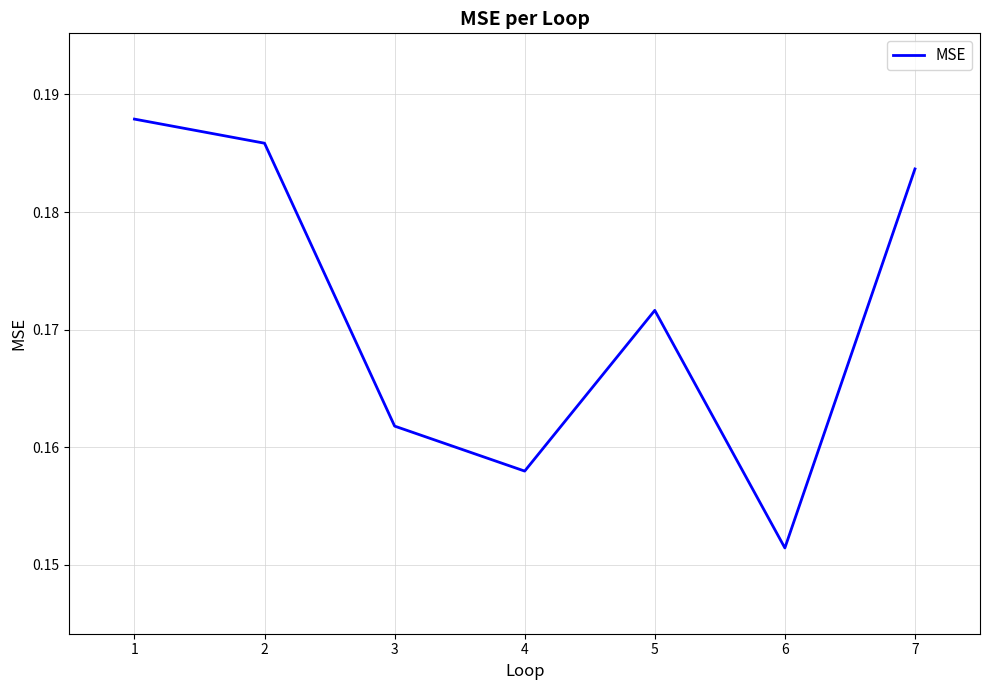

Where is the first local minimum?

4